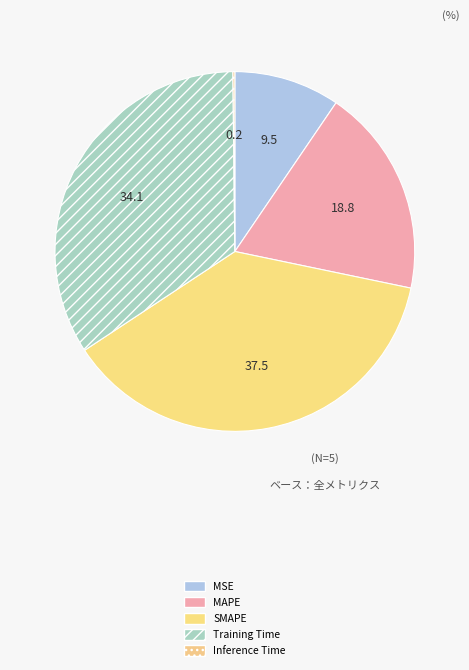

How many slices are in this pie chart?

5